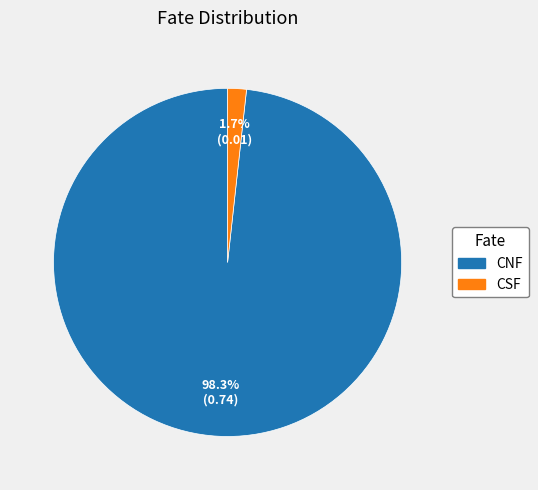

Between CSF and CNF, which is larger?

CNF